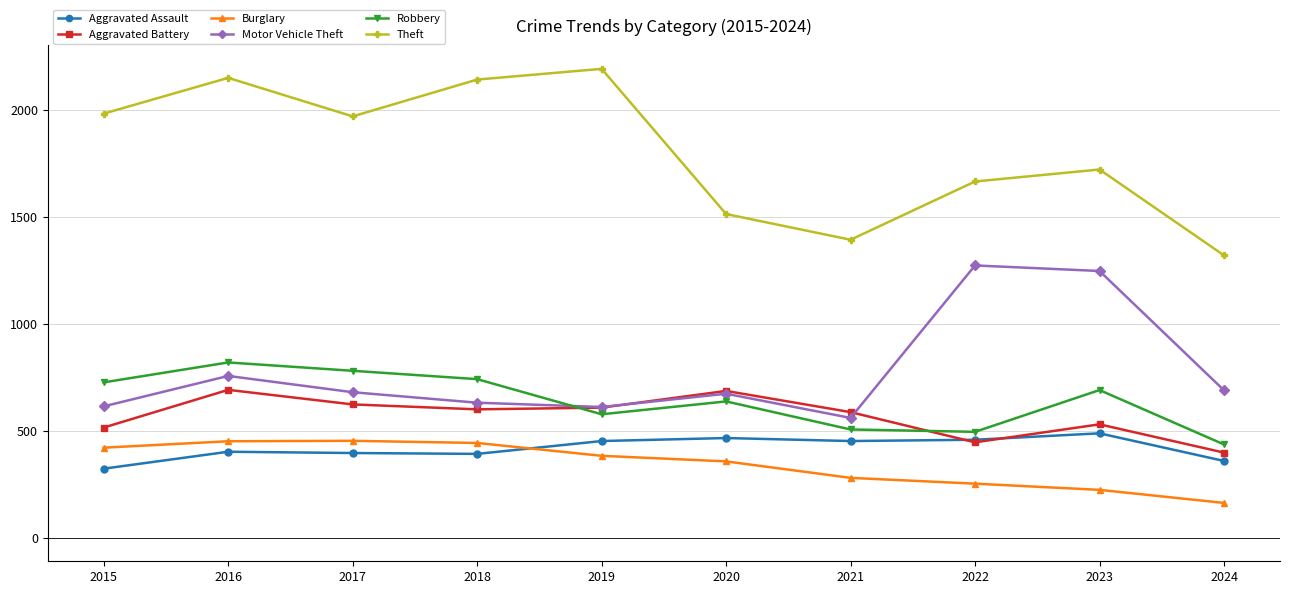

How many intersections are there between Robbery and Motor Vehicle Theft?

1